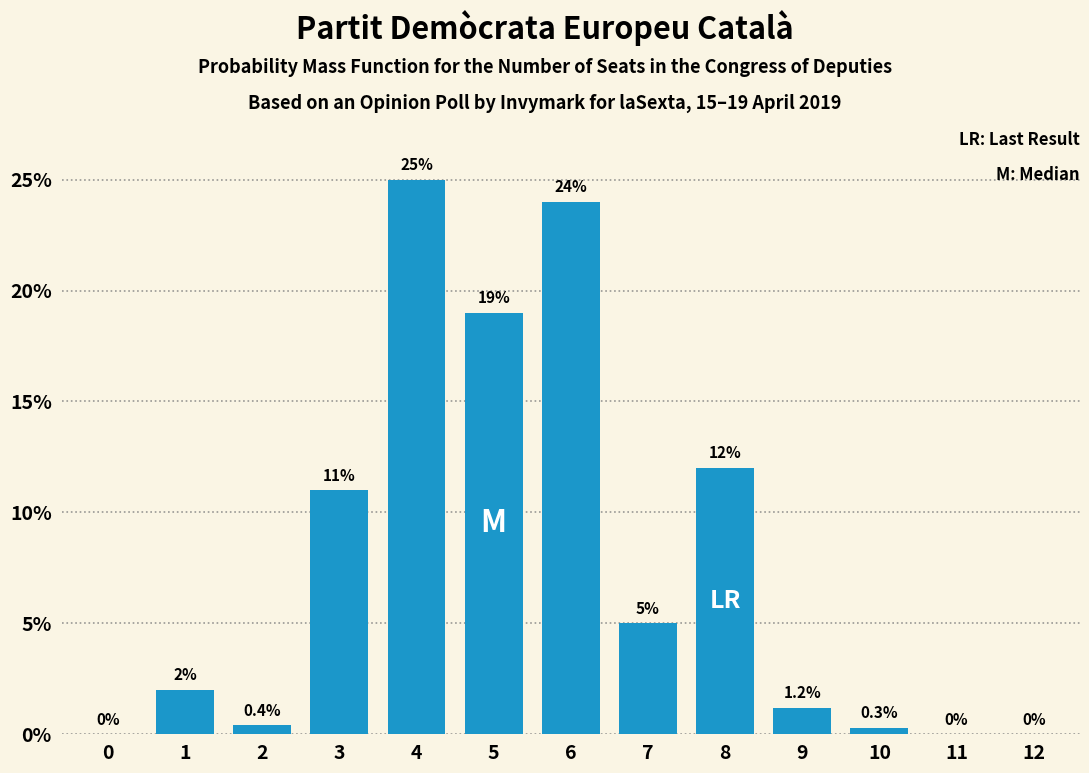

Reading left to right, list all the values displayed in this chart.

0=0.0	1=2.0	2=0.4	3=11.0	4=25.0	5=19.0	6=24.0	7=5.0	8=12.0	9=1.2	10=0.3	11=0.0	12=0.0